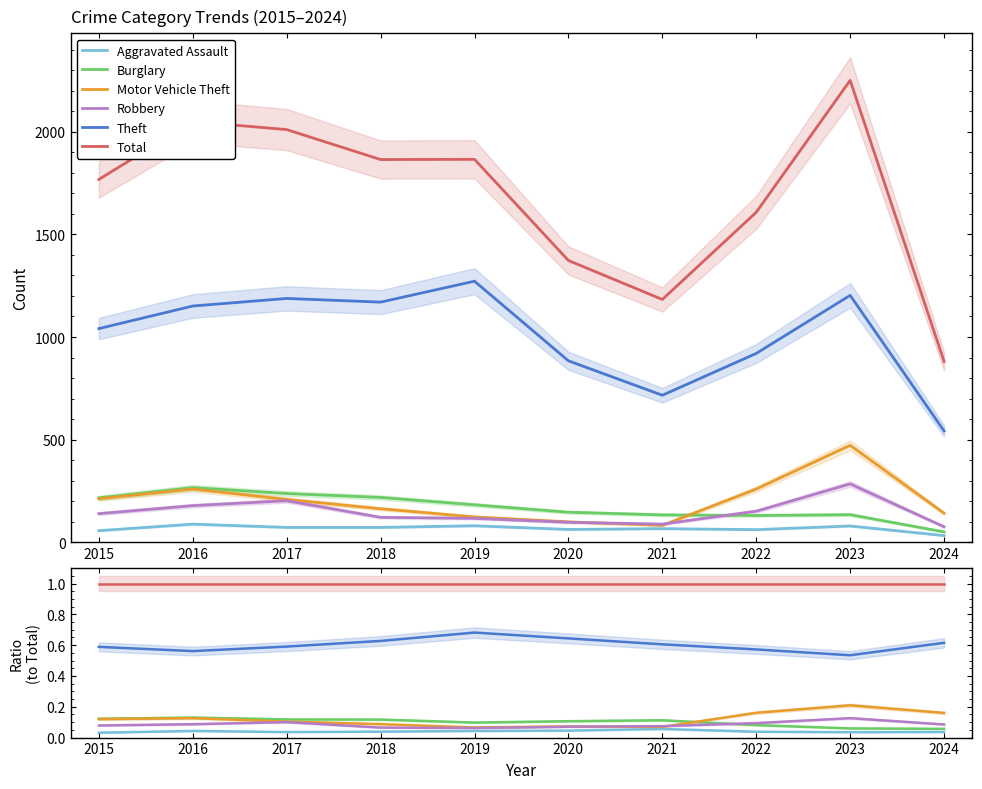

True or false: Robbery and Aggravated Assault intersect in this chart.

False